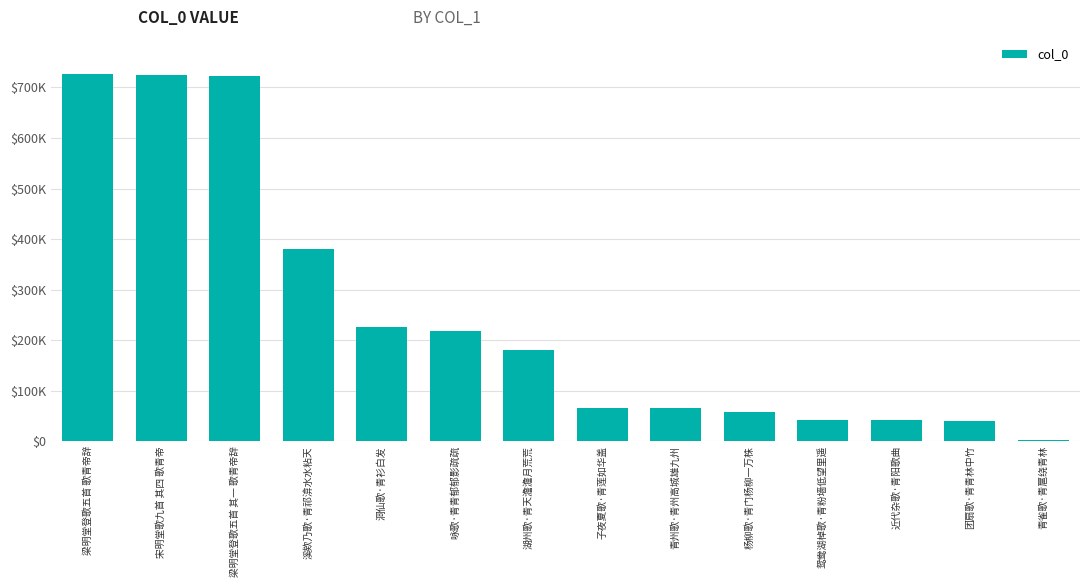

What position from the left is 杨柳歌·青门杨柳一万株?

10